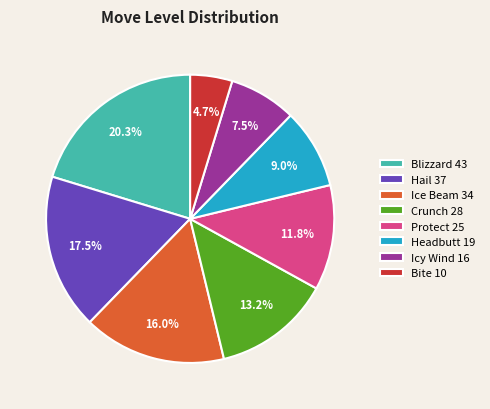

How many slices are in this pie chart?

8